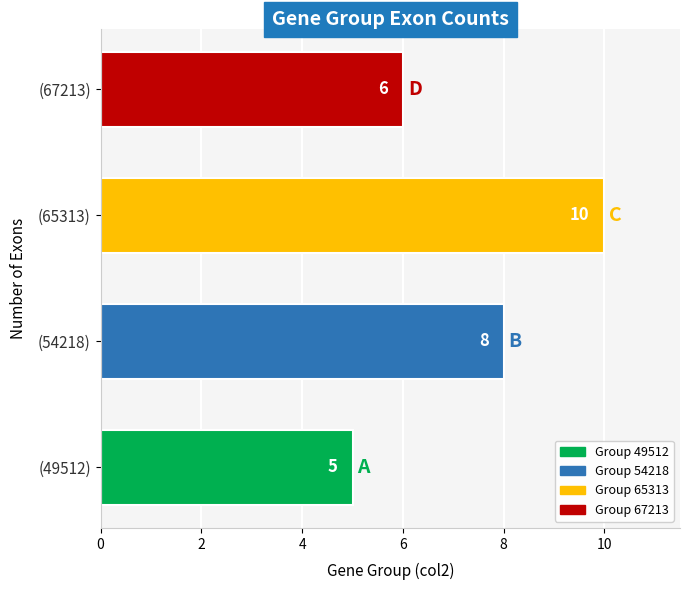

Which has a higher value, (65313) or (49512)?

(65313)